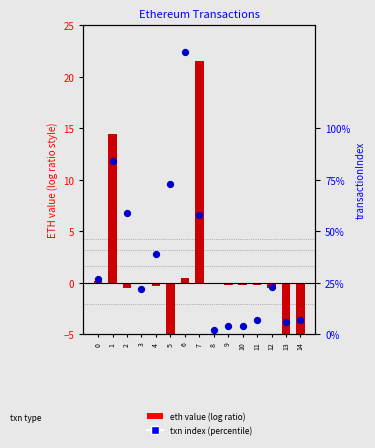

Which series has the largest total across all categories?

transactionIndex